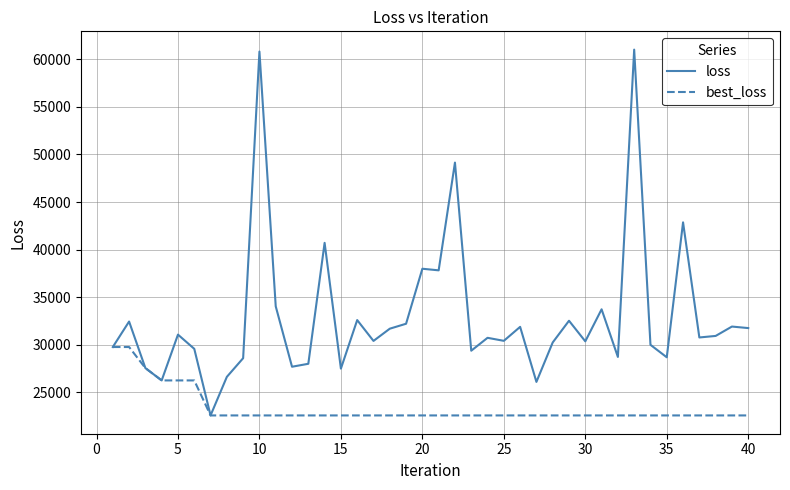

What is the sum of all loss values?

1316761.1